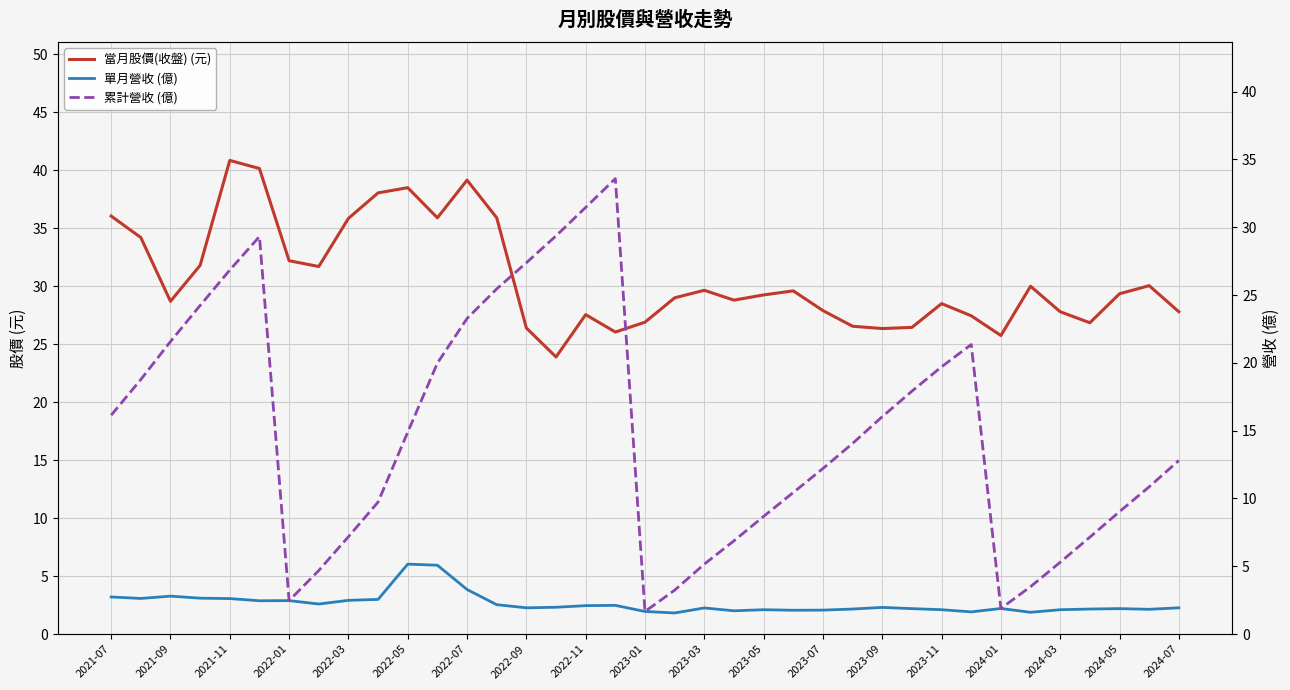

What is the value of the 累計營收 (億) point at the 27th from the left?

16.0